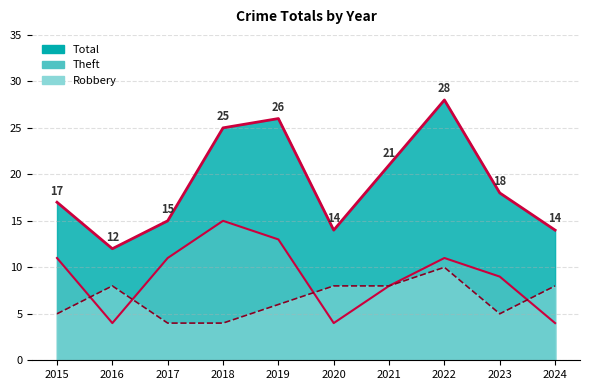

True or false: Theft has a value of 6 at 2020.

False